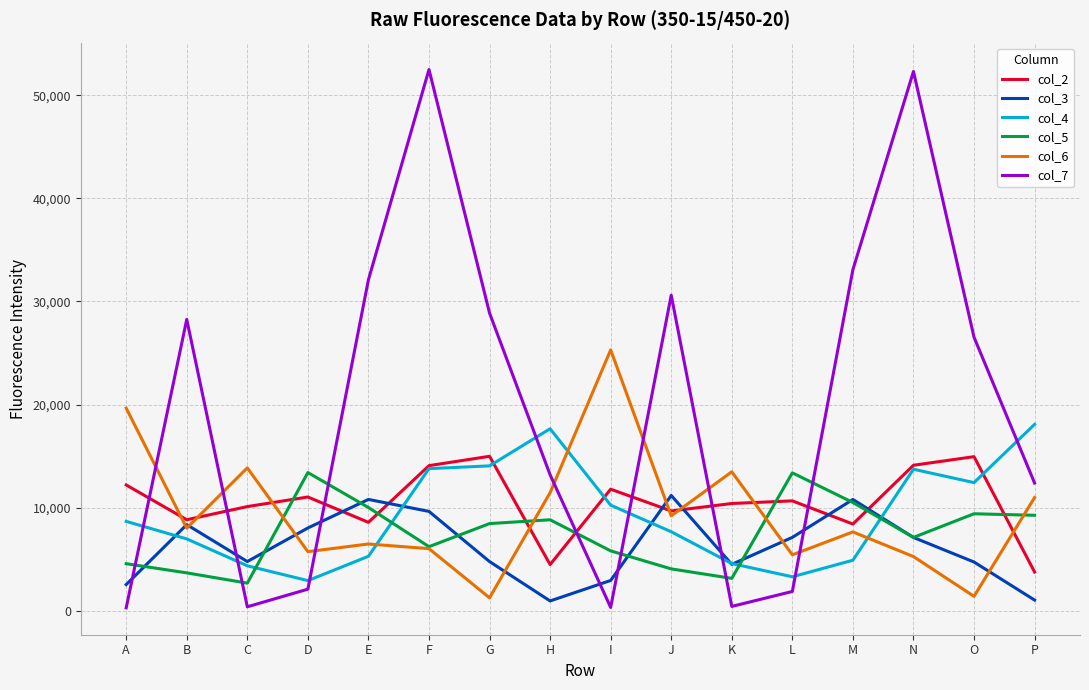

Where is the first local minimum for col_7?

C